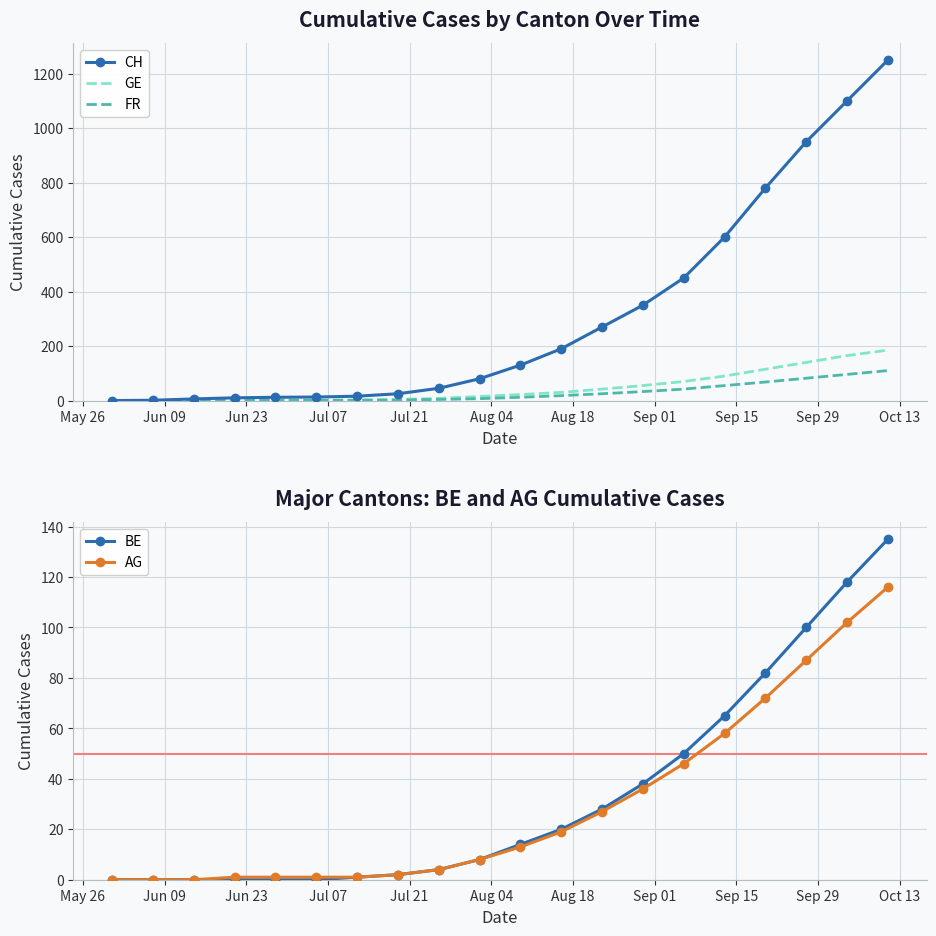

What is the highest value of the GE series?

185